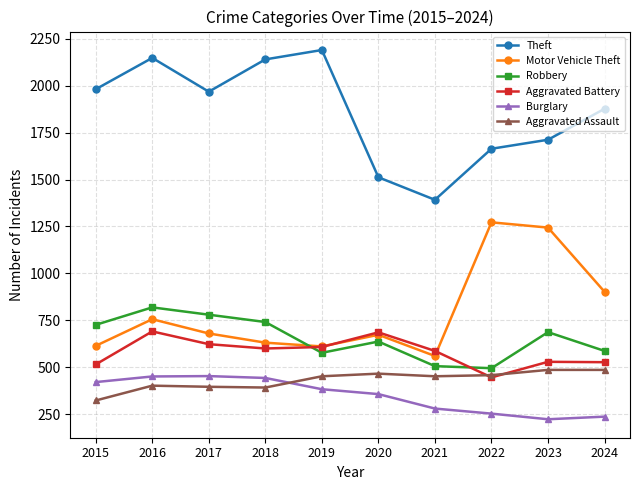

What is the average value of the Theft series?

1858